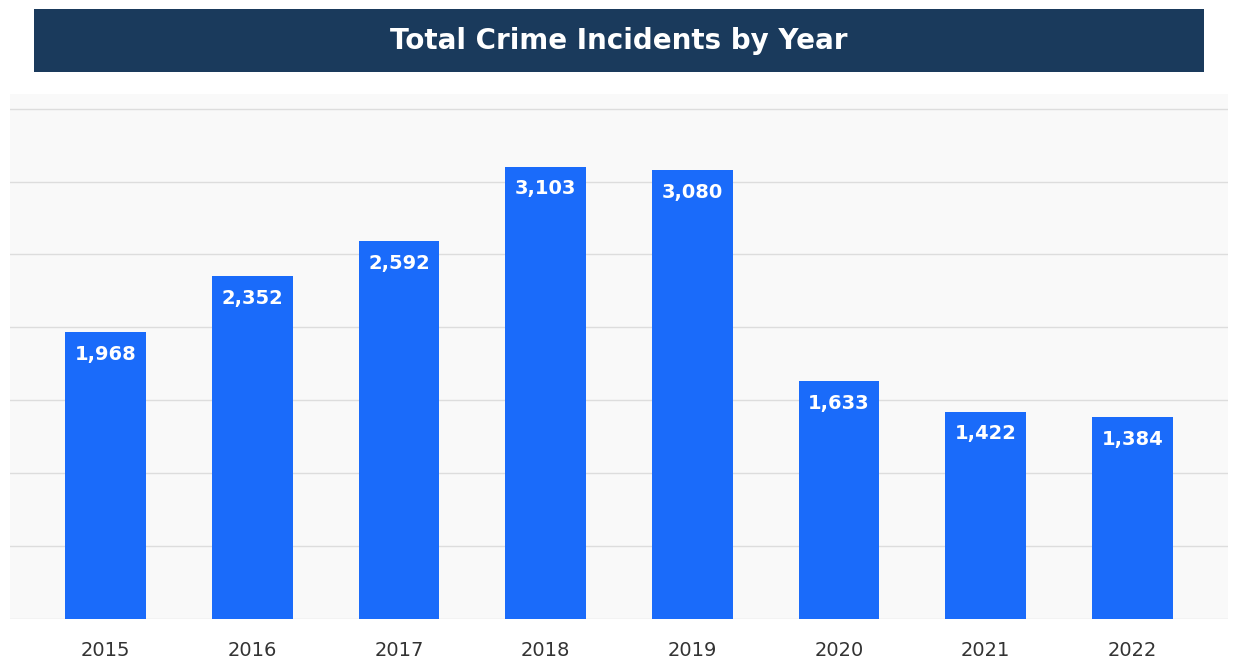

What is the change in value from 2015 to 2016?

+384